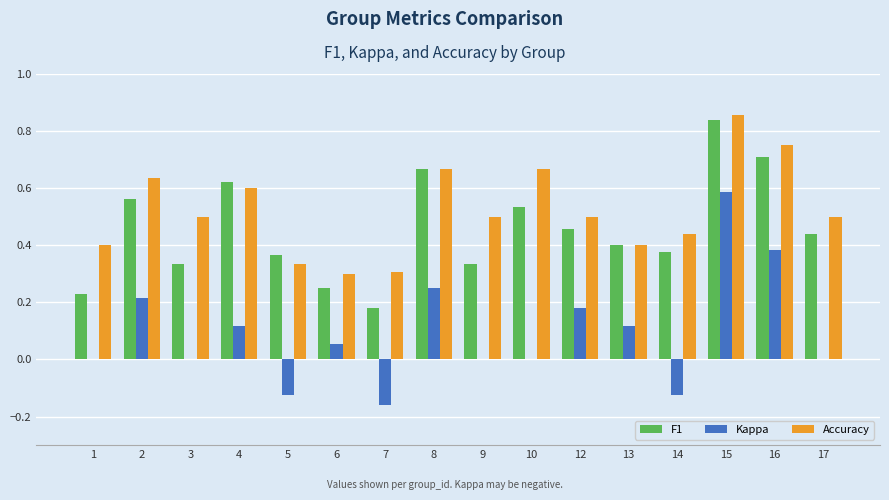

True or false: F1 has a value of 0.4 at 17.

True